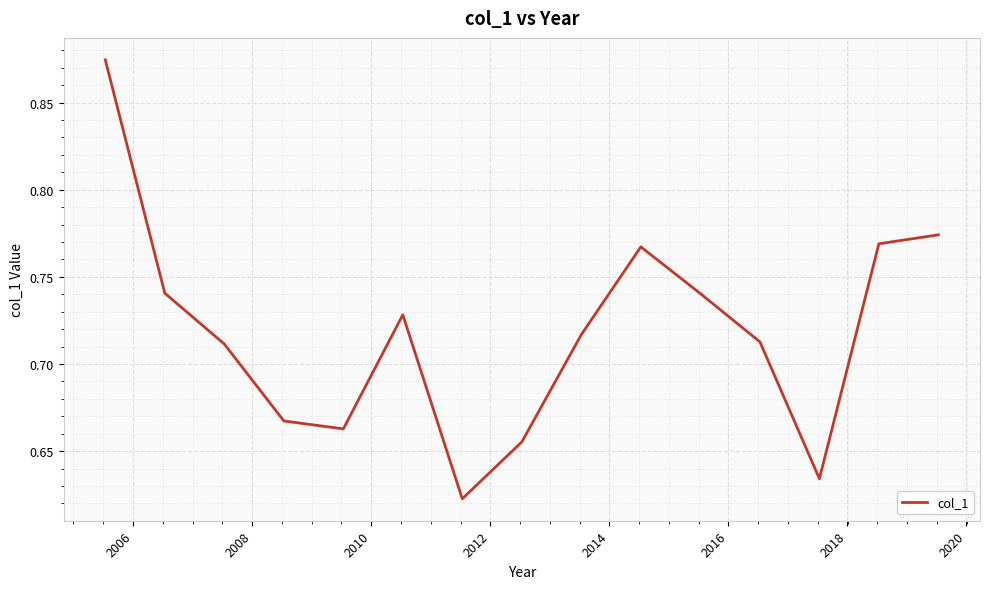

What is the difference between the maximum and minimum values?

0.3